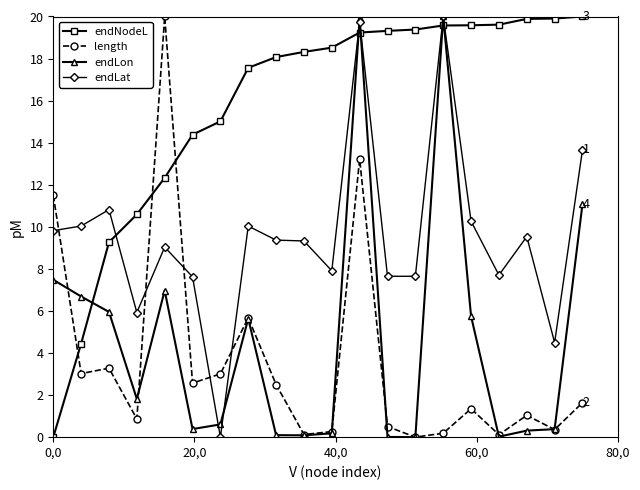

What is the value of the length point at the 18th from the left?

1.0